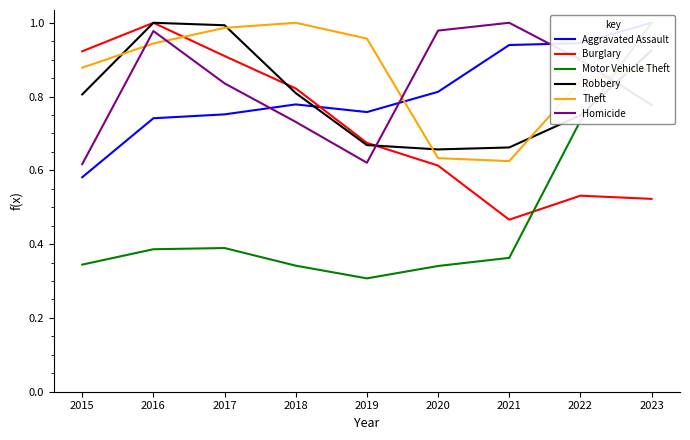

What value does the Theft series have at 2021?

0.6